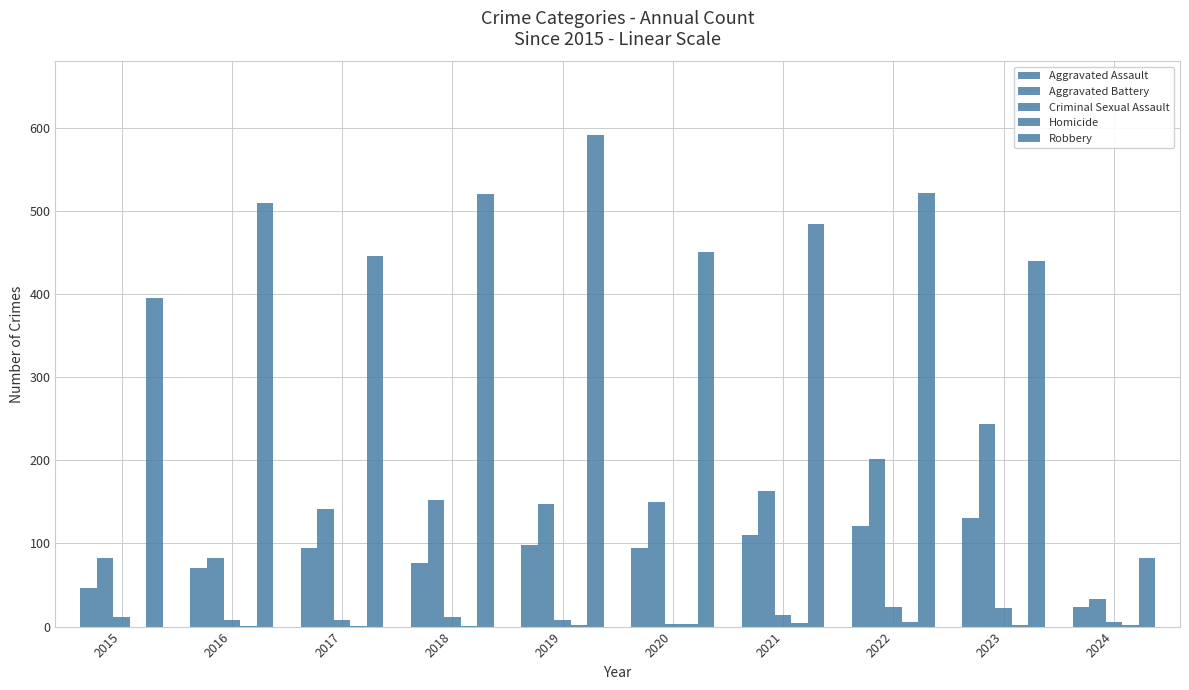

List the series in order of their peak value, highest first.

Robbery, Aggravated Battery, Aggravated Assault, Criminal Sexual Assault, Homicide